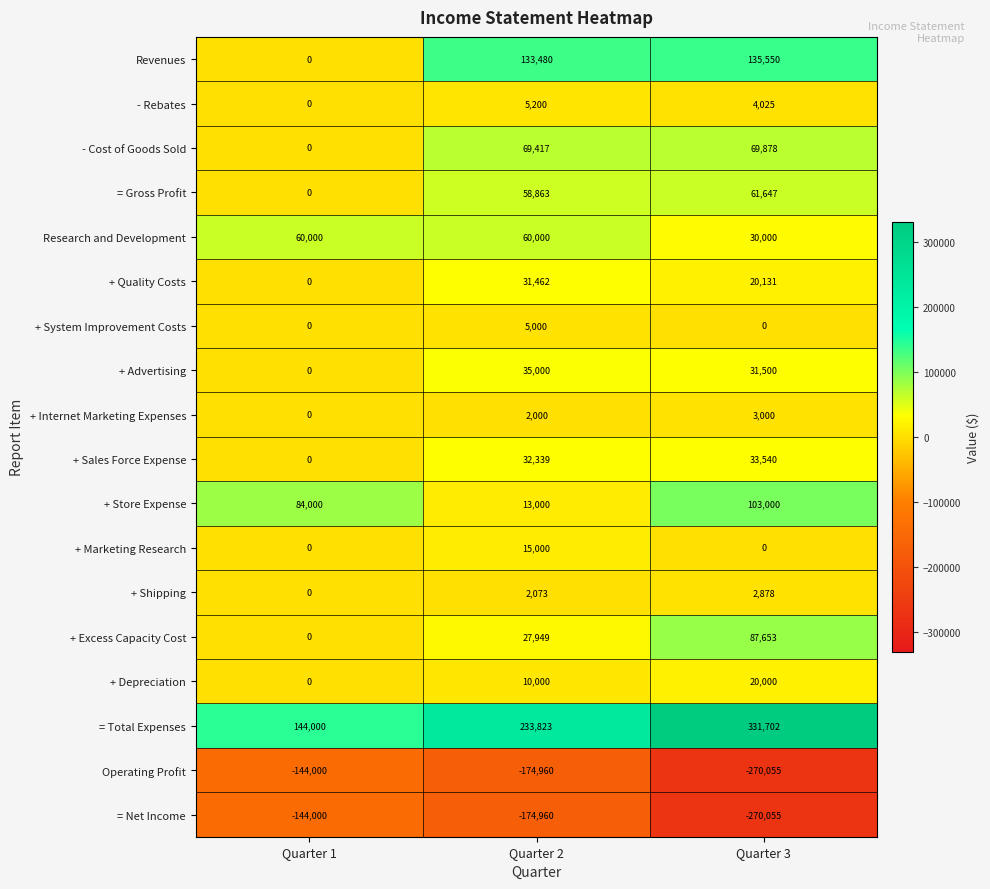

Which category has the highest value across all series?

Quarter 3